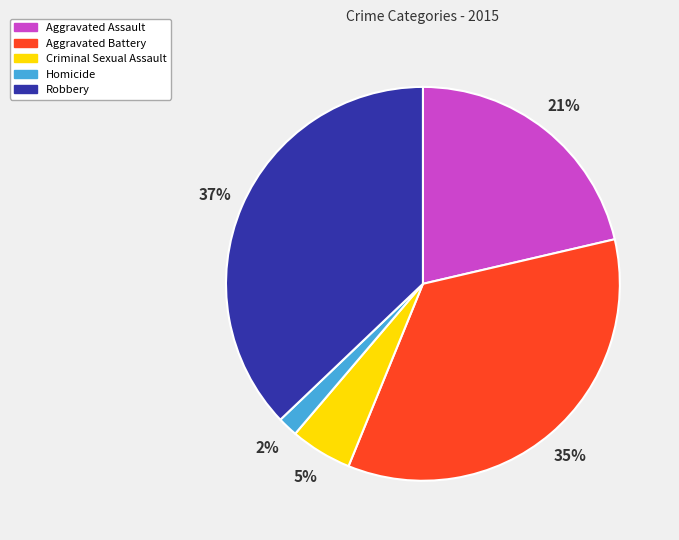

Rank the categories by value from highest to lowest.

Robbery, Aggravated Battery, Aggravated Assault, Criminal Sexual Assault, Homicide